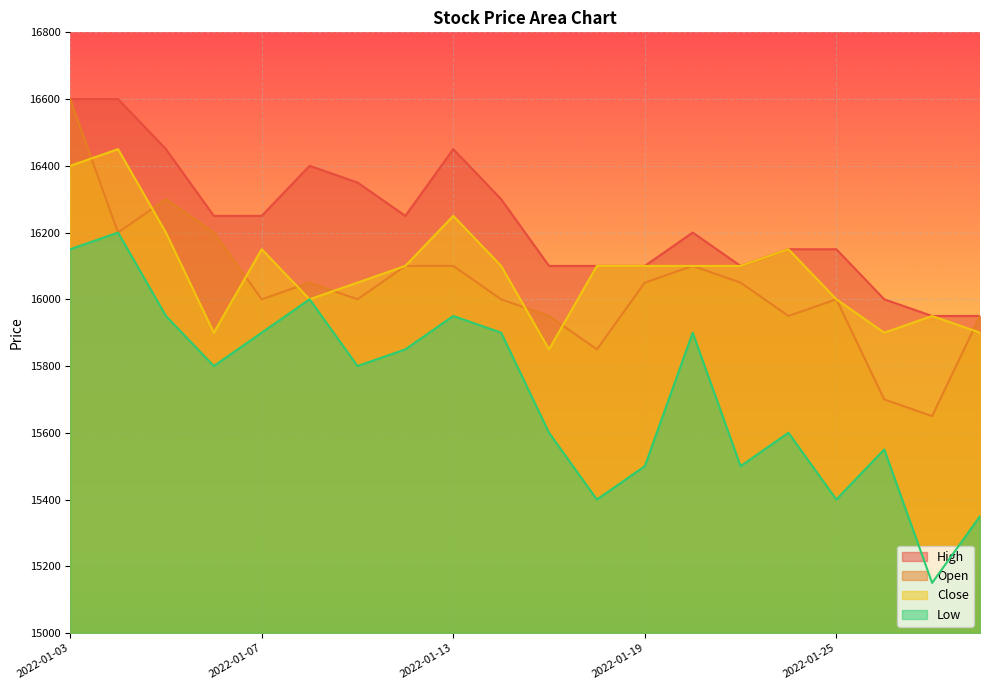

How many values in the High series exceed 16250?

7